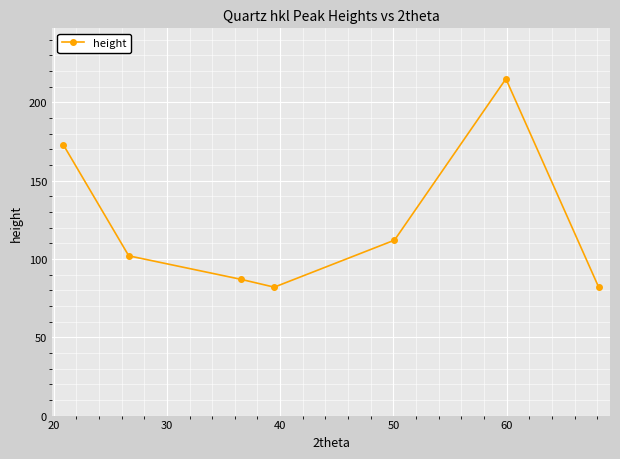

True or false: the data has more than 1 interior local peaks.

False